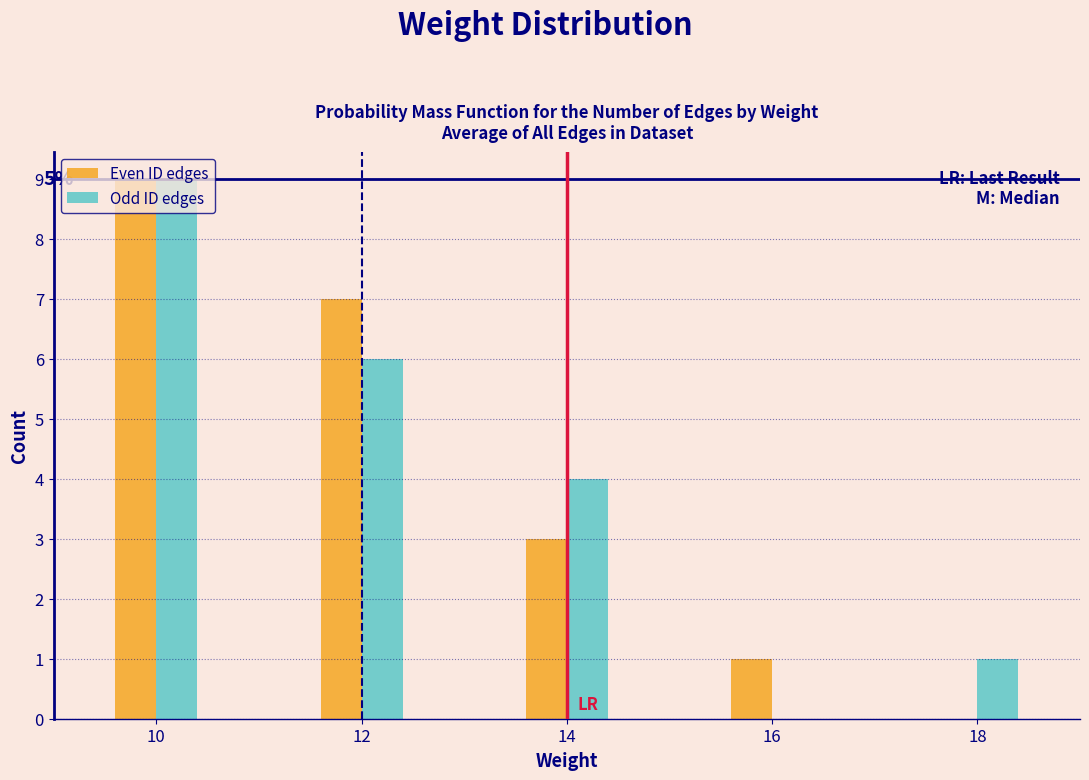

At which category is the sum across all series the highest?

10